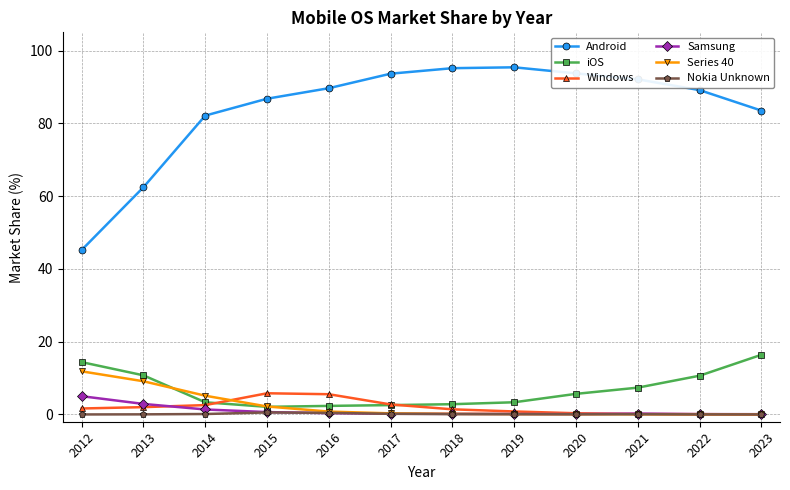

What is the difference between the second highest and second lowest values in the Nokia Unknown series?

0.4